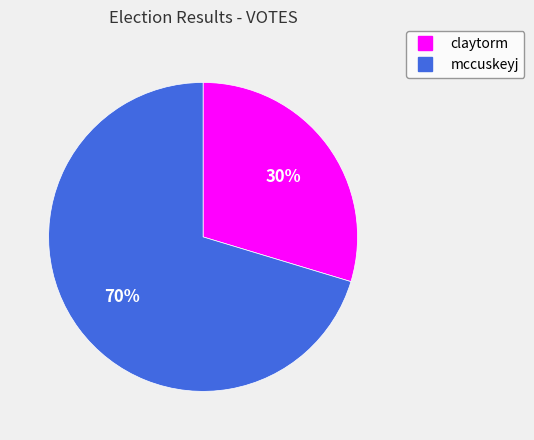

How many segments does this pie chart have?

2